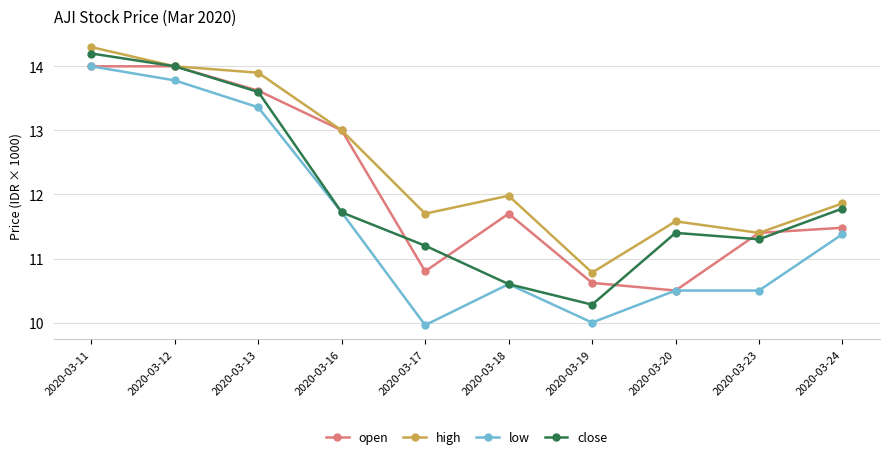

How many lines are shown in the chart?

4